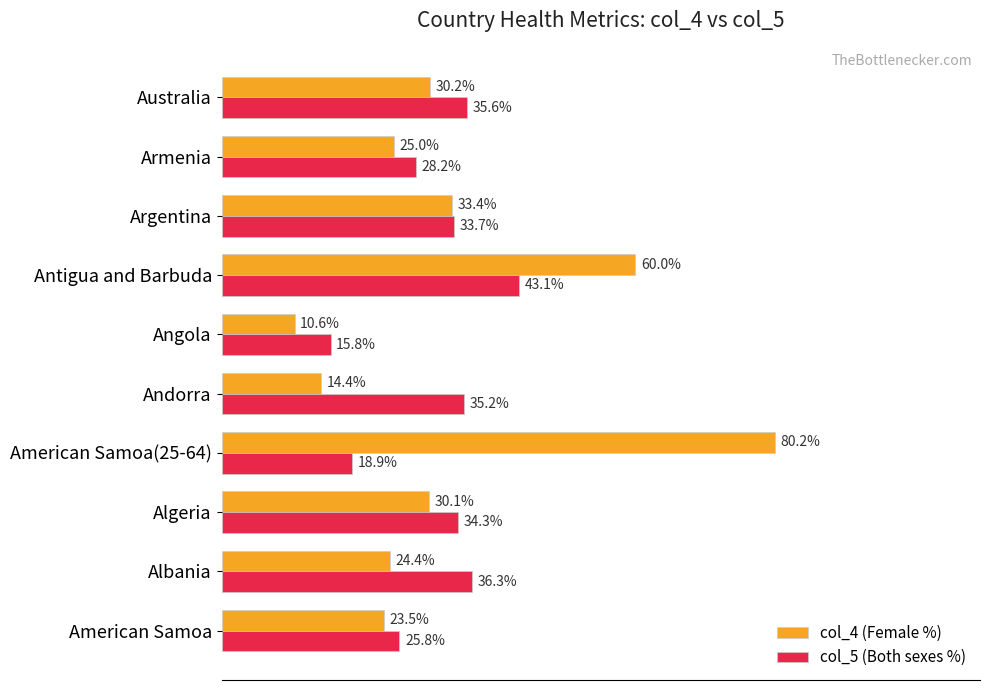

Which category has the highest value in the col_5 (Both sexes %) series?

Antigua and Barbuda